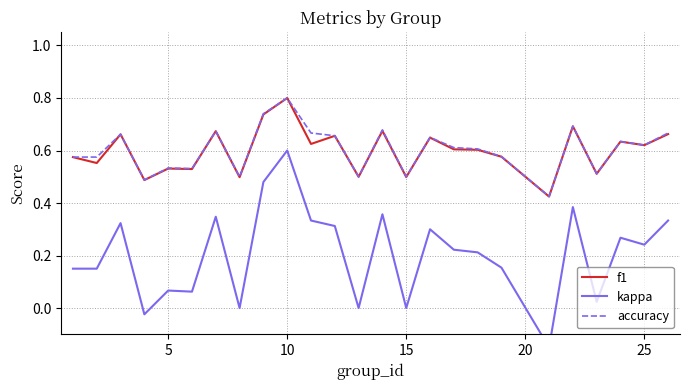

True or false: f1 and kappa cross at least once.

False